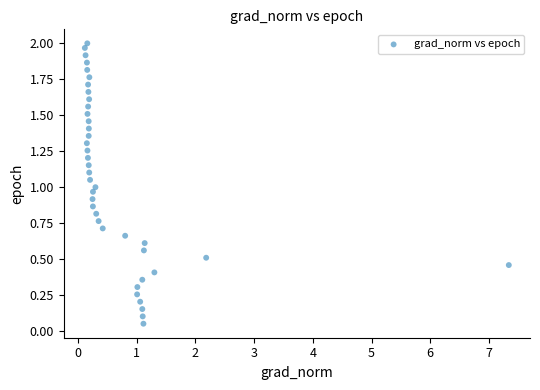

What is the range of X values (max minus min)?

7.2